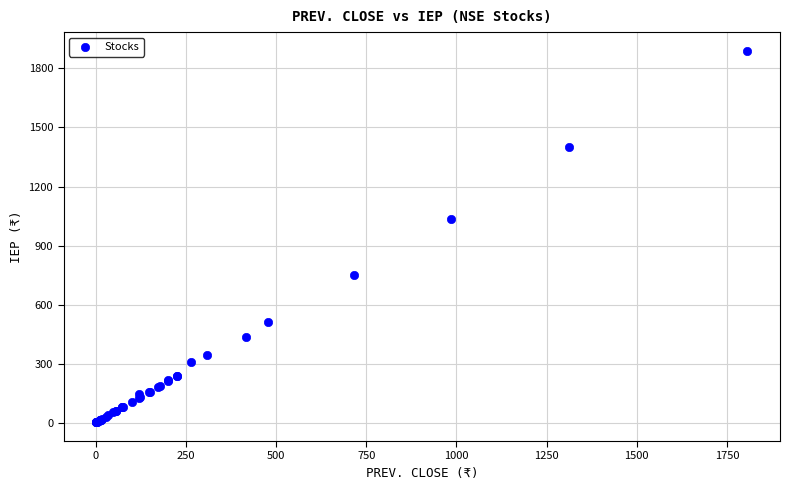

What Y value in the scatter plot is closest to 945?

1033.1